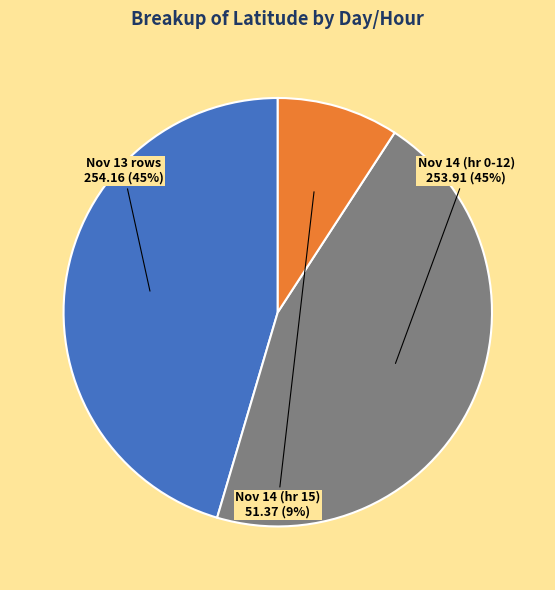

Does any single category account for the majority?

No